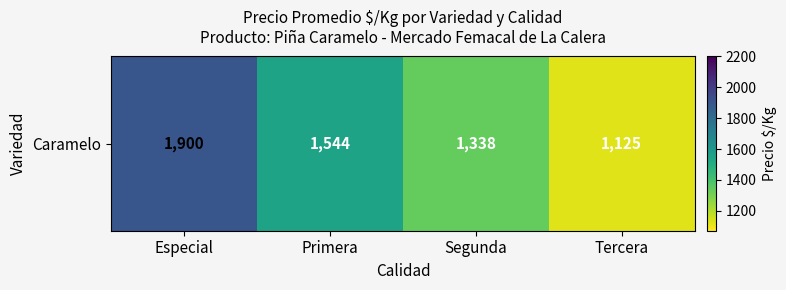

Is it true that the value at Tercera is 1583?

False